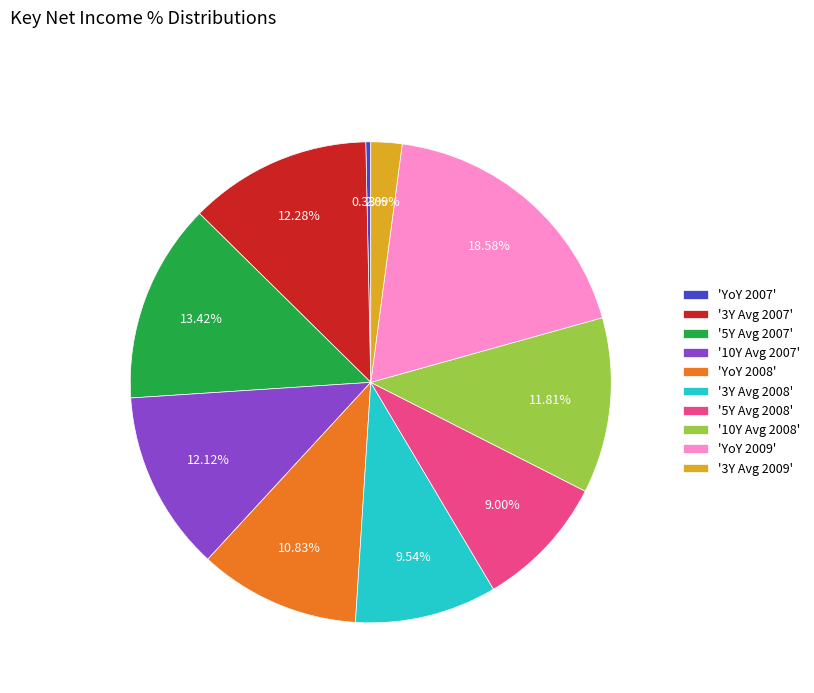

Which has a higher value, 'YoY 2008' or 'YoY 2009'?

'YoY 2009'